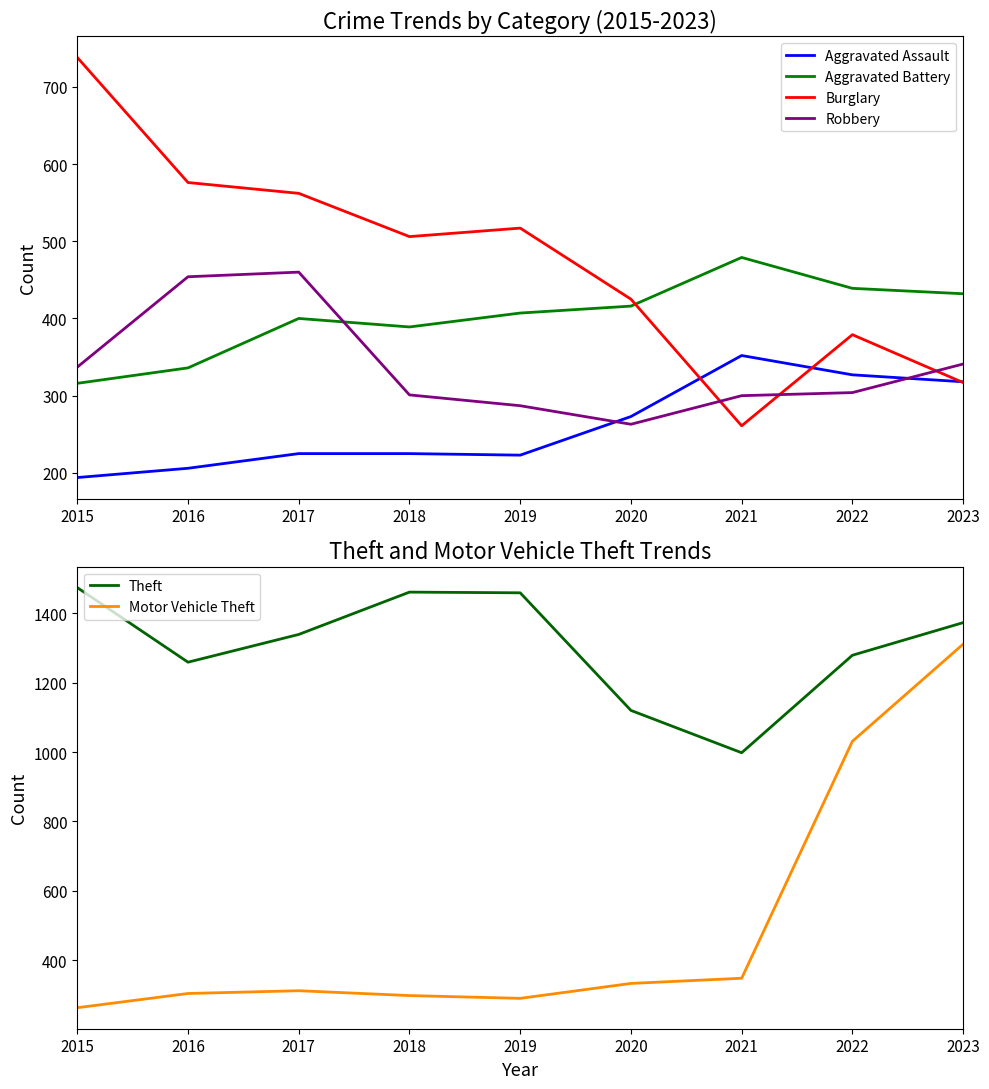

What is the difference between the Robbery values at 2015 and 2022?

33